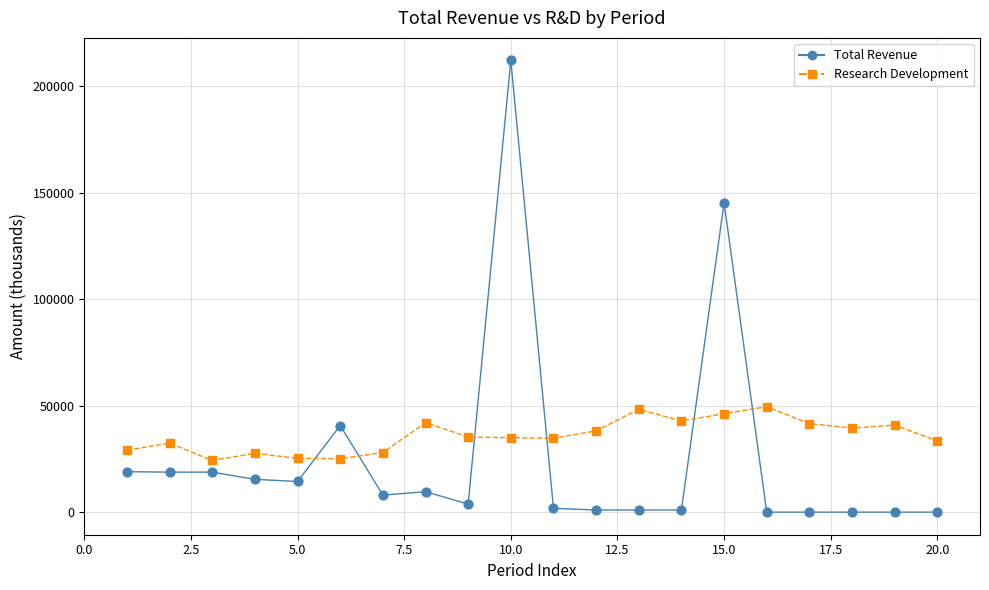

Which series has the largest range (max minus min)?

Total Revenue